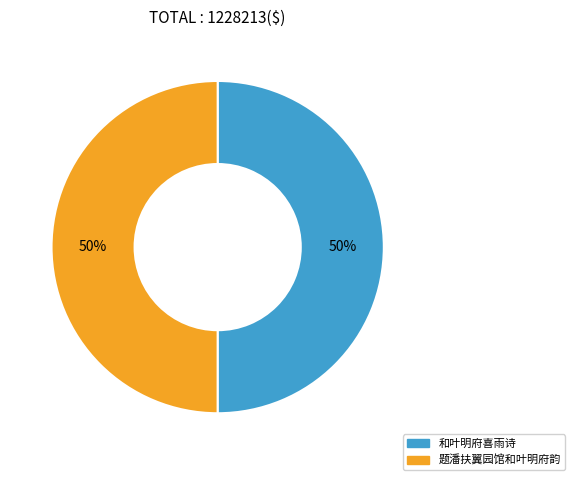

True or false: 题潘扶翼园馆和叶明府韵 accounts for 40% of the total.

False